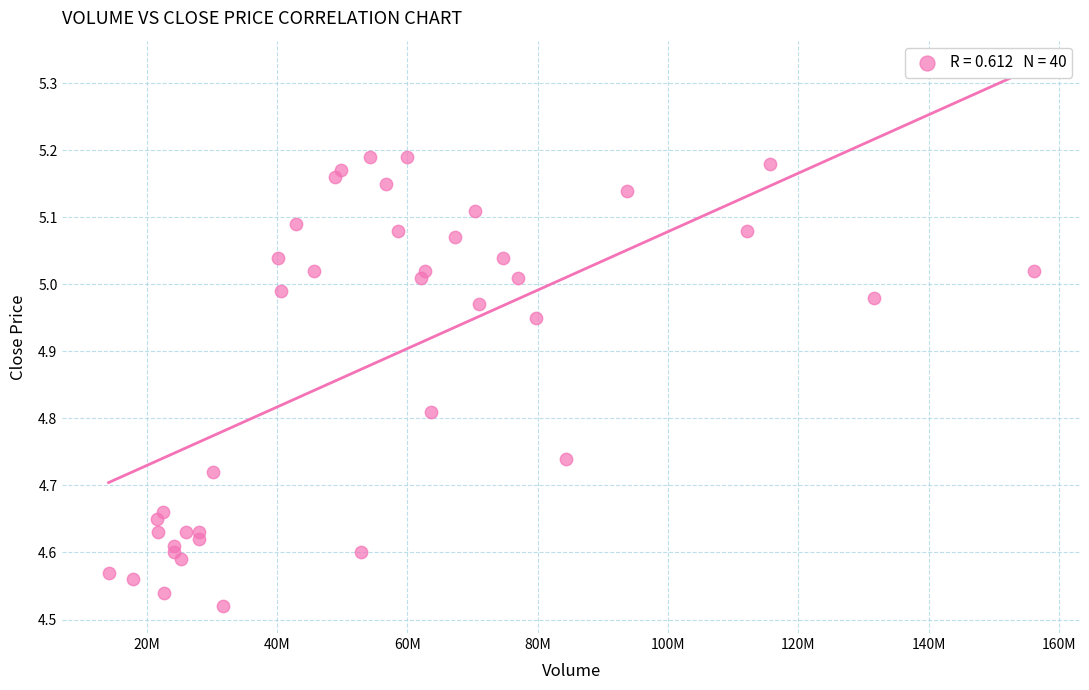

What is the range of Y values (max minus min)?

0.7